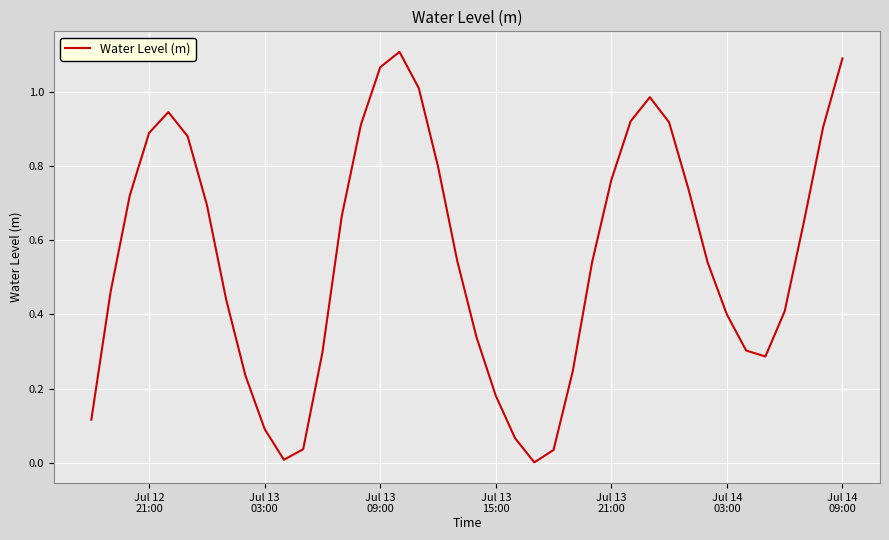

How many lines are shown in the chart?

1